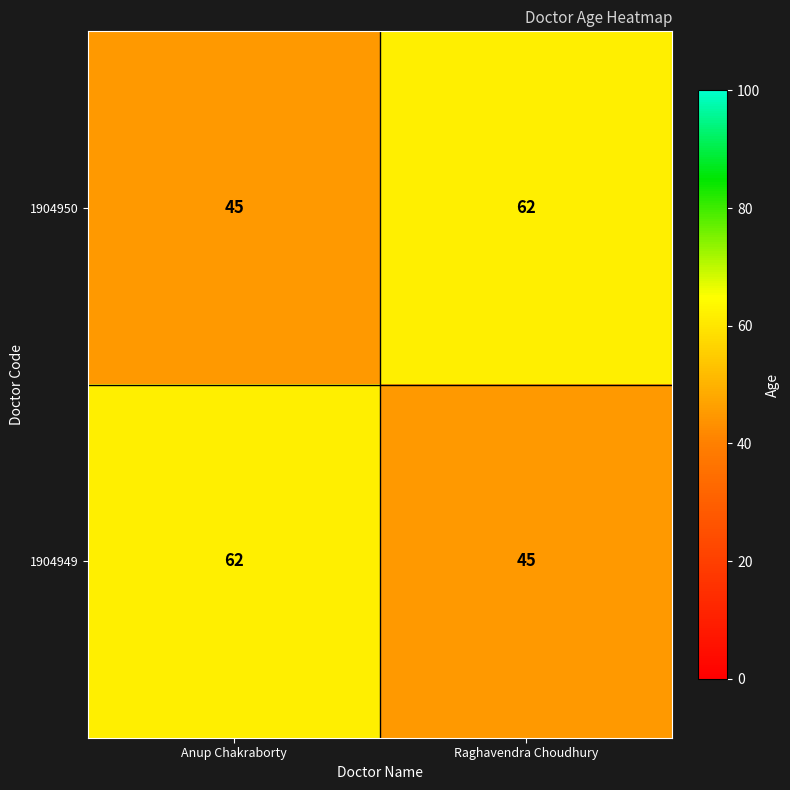

What is the maximum value for 1904949?

62